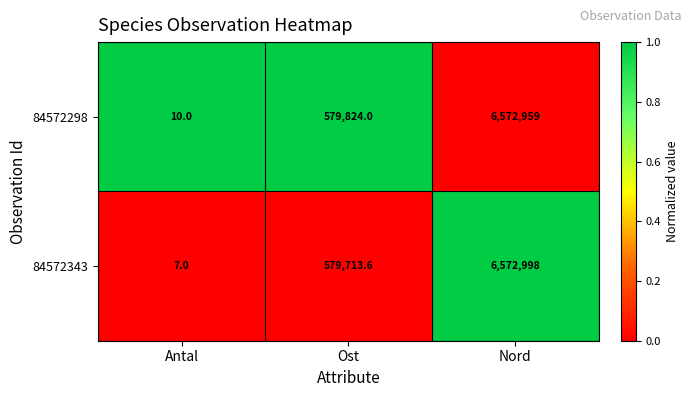

Is it true that 84572298 equals 10530440.1 at Nord?

False